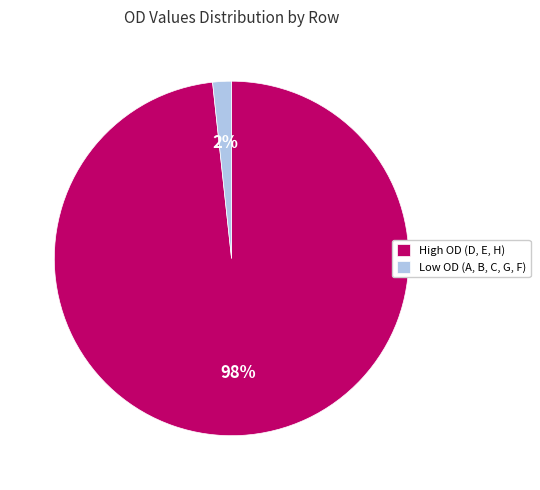

Rank the categories by value from lowest to highest.

Low OD (A, B, C, G, F), High OD (D, E, H)